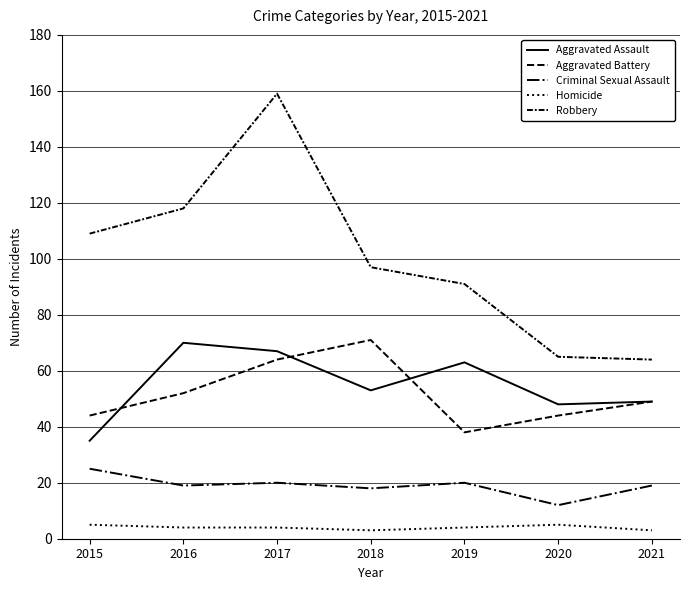

Does the chart display data point markers on the line(s)?

No